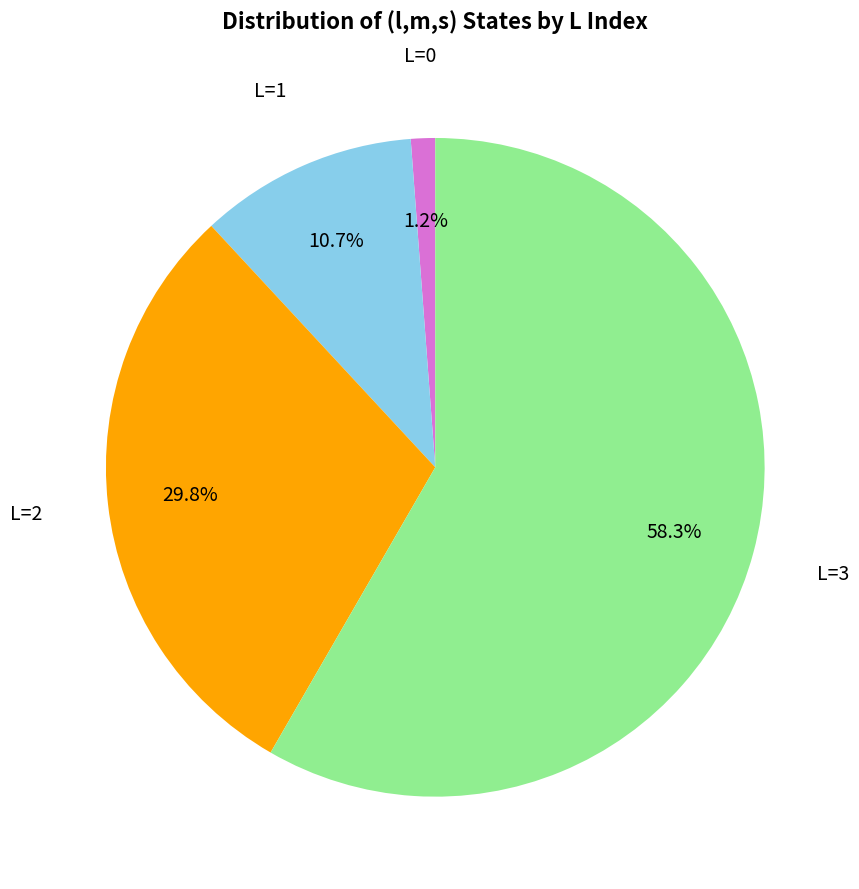

Which category has the biggest portion of the pie?

L=3